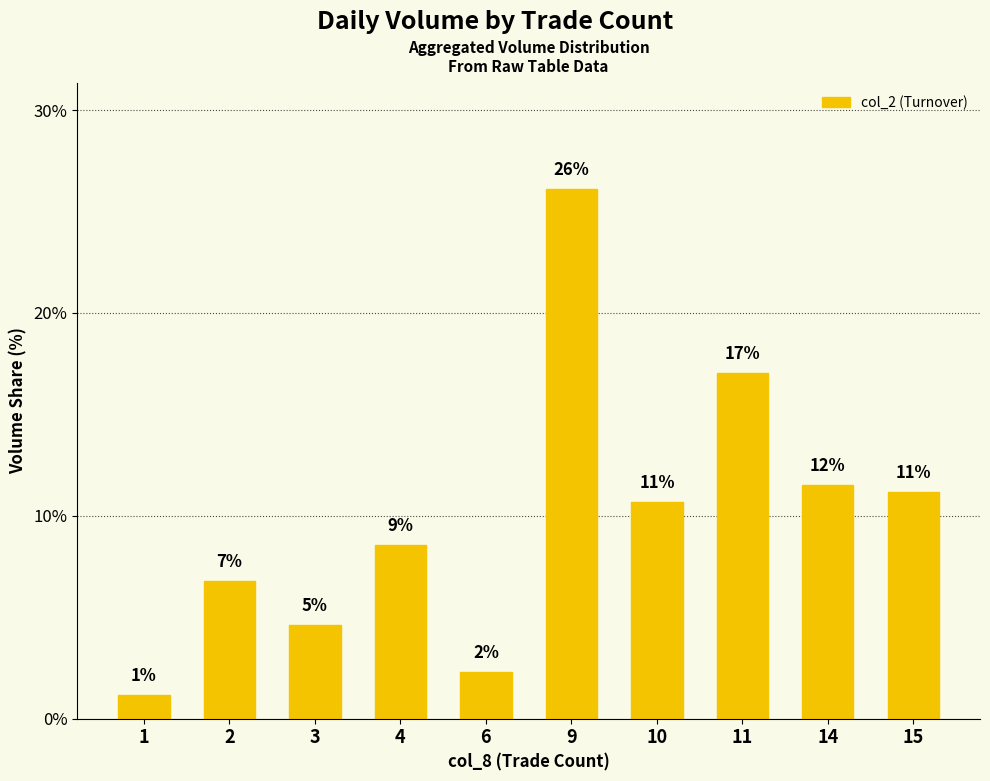

Does the chart contain any negative values?

No